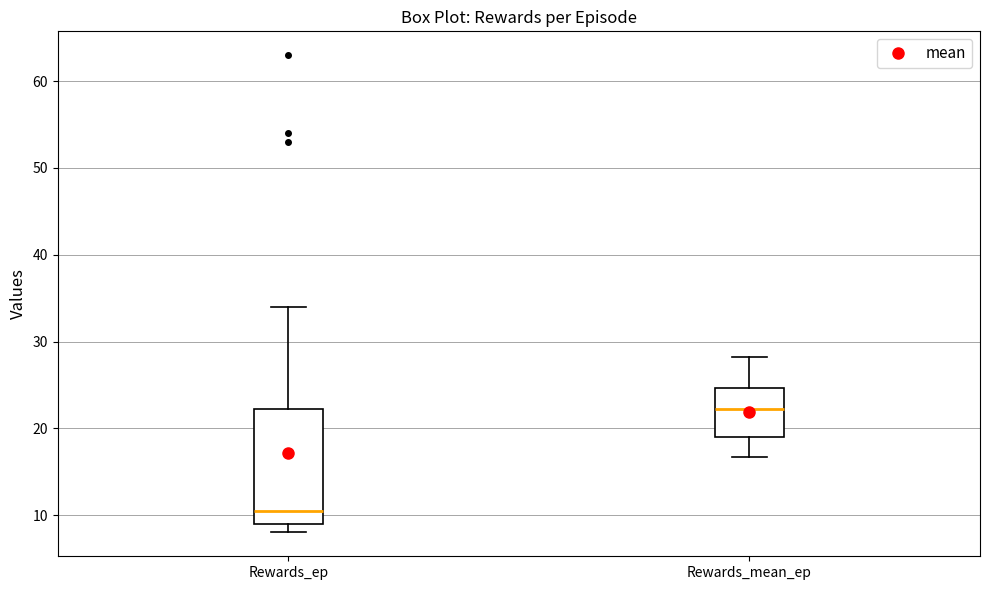

Reading left to right, read every box against the y-axis: the position of its median line, the range the box covers, and the ends of its whiskers. The values are not printed on the chart, so give them approximately, as read against the axis.

Rewards_ep: median 11, box 9 to 22, whiskers 8 to 34
Rewards_mean_ep: median 22, box 19 to 25, whiskers 17 to 28